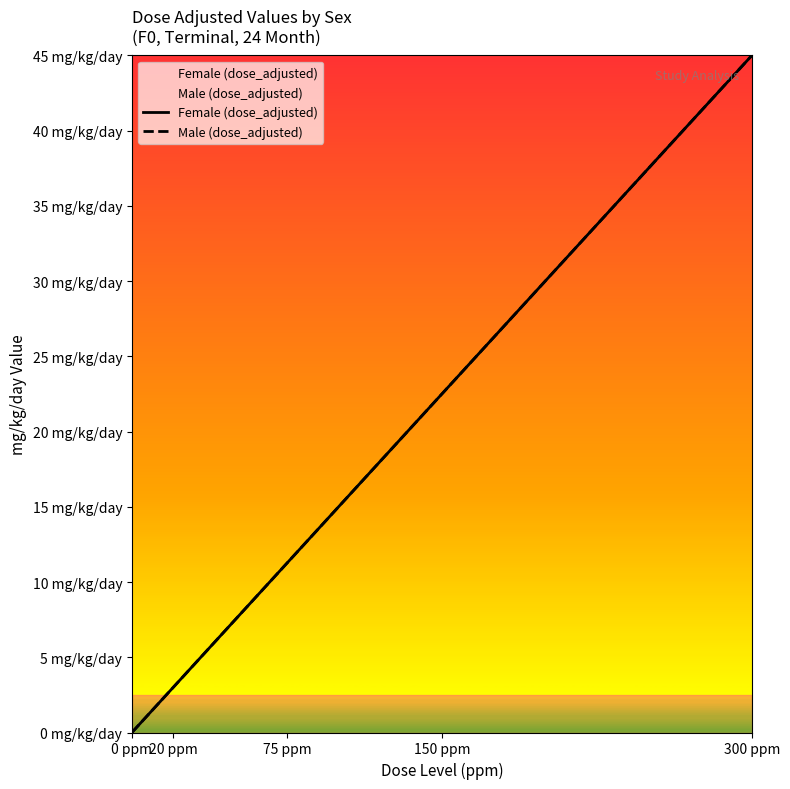

True or false: Male (dose_adjusted) has more than 2 interior local peaks.

False